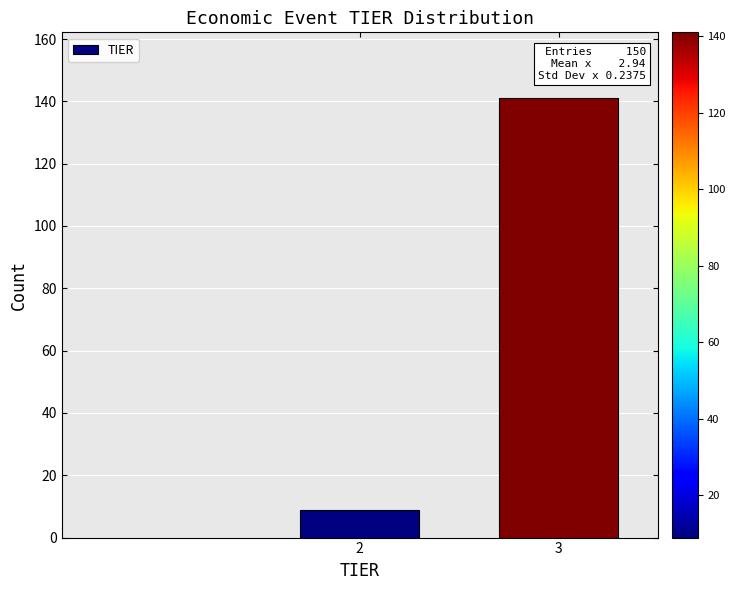

Reading right to left, extract all data points from this chart.

141	9